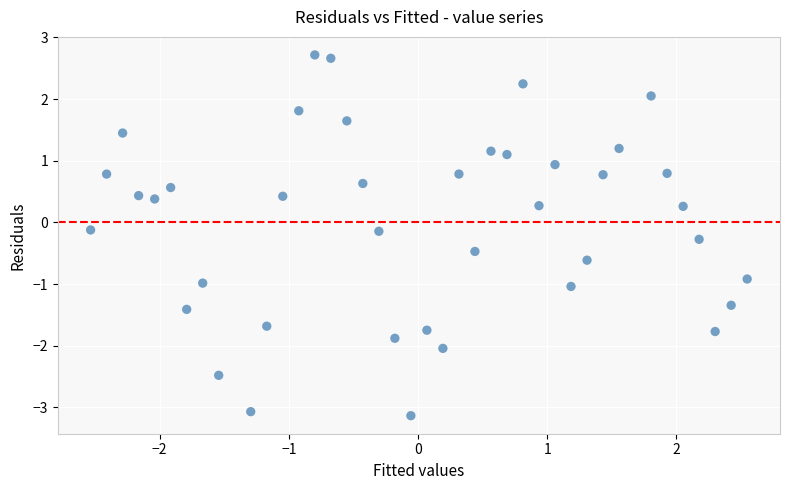

What is the range of Y values (max minus min)?

5.9